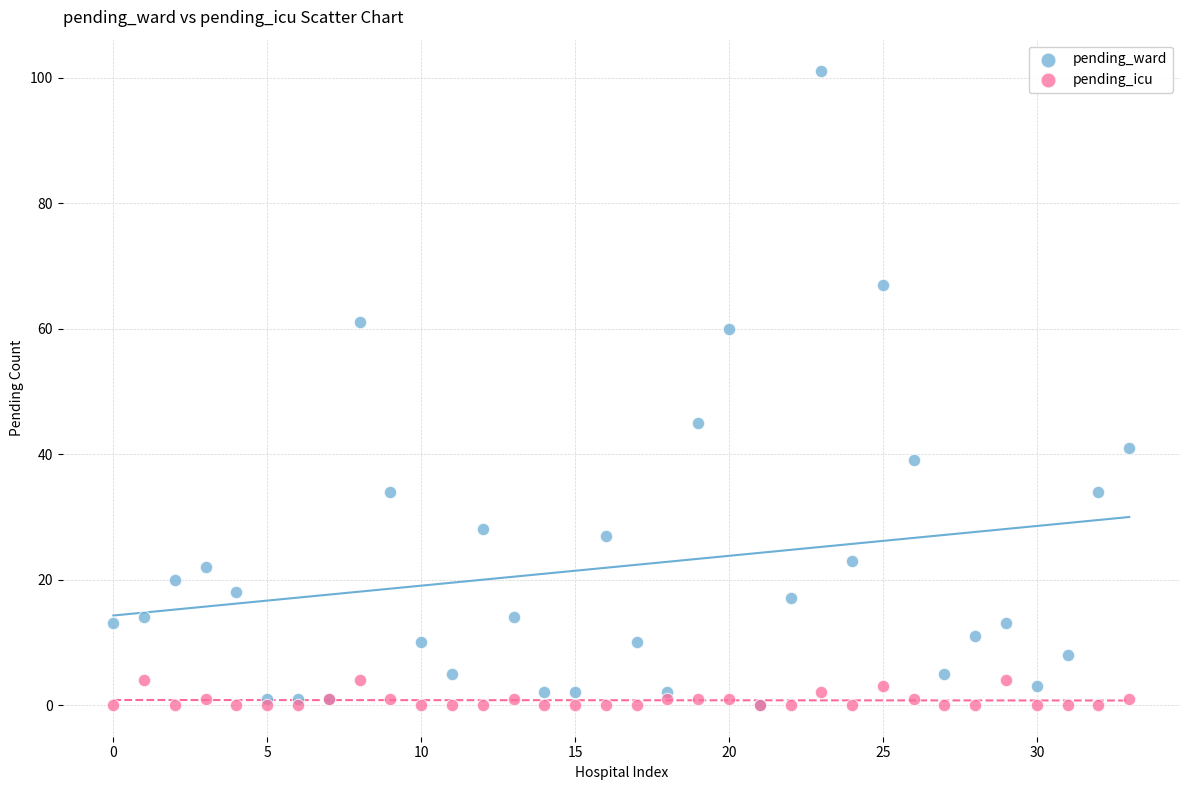

In the pending_ward series, what Y value is closest to 50?

45